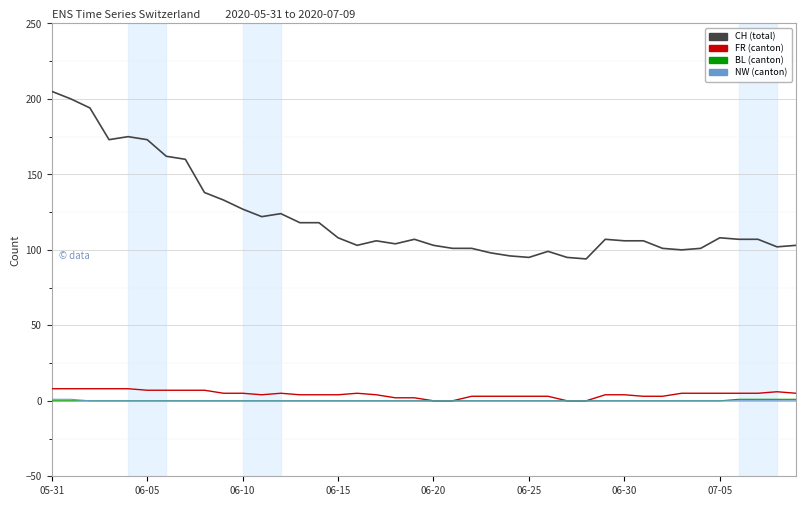

What is the greatest value displayed?

205